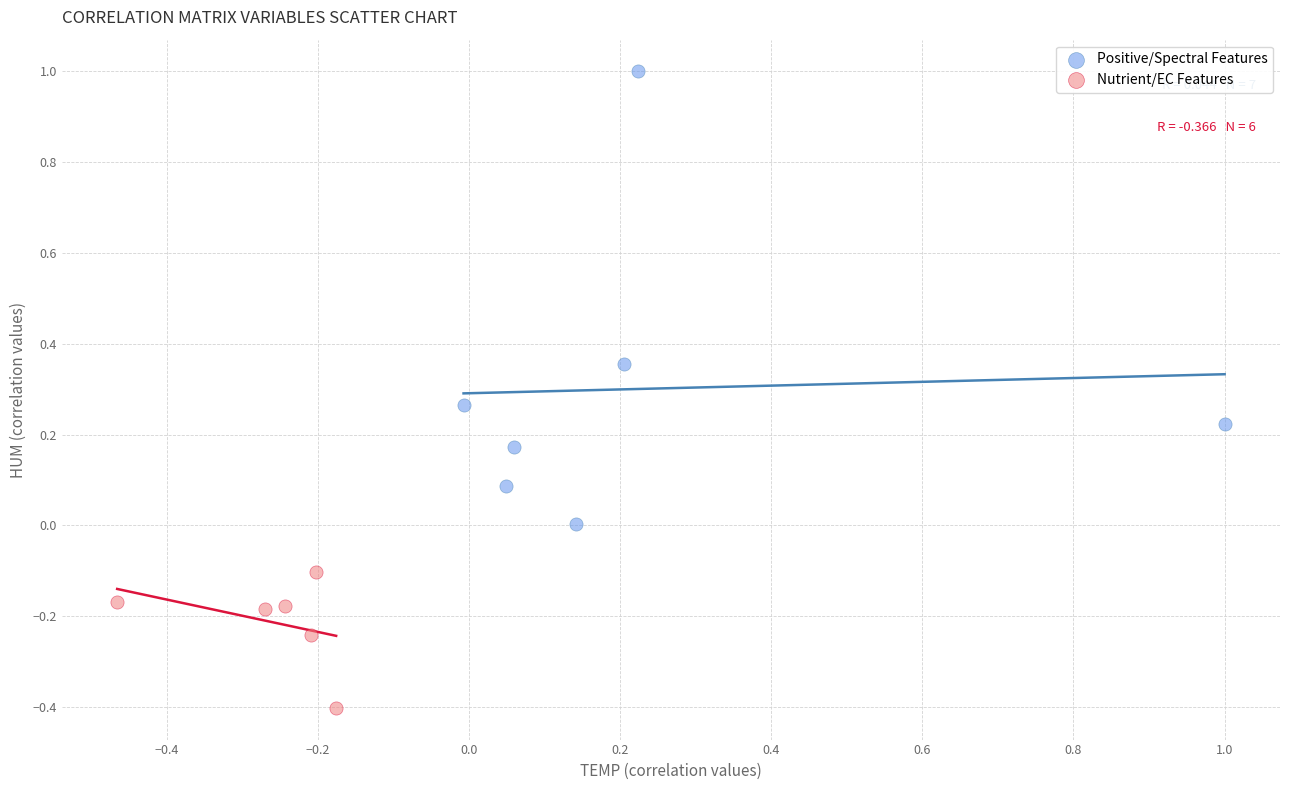

Which series has the widest spread of Y values?

Positive/Spectral Features